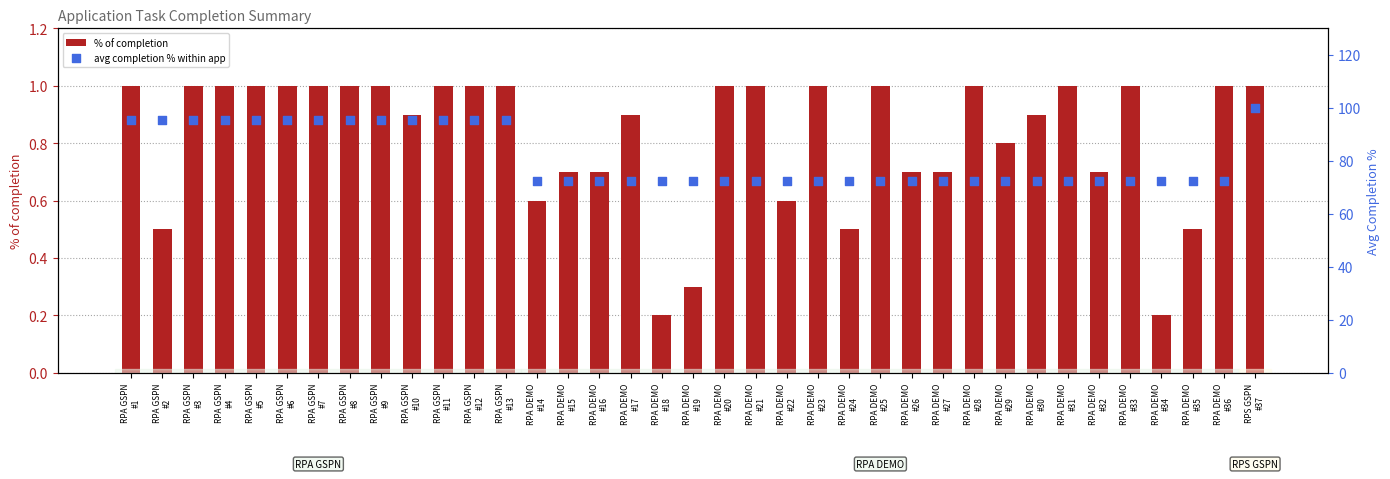

At which category is the sum across all series the highest?

RPS GSPN
#37